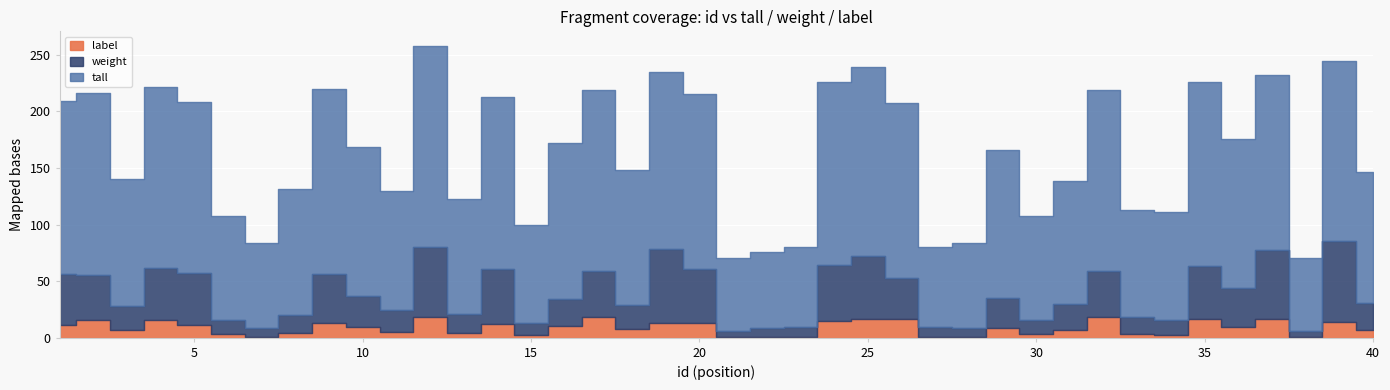

List the series in order of their peak value, lowest first.

label, weight, tall